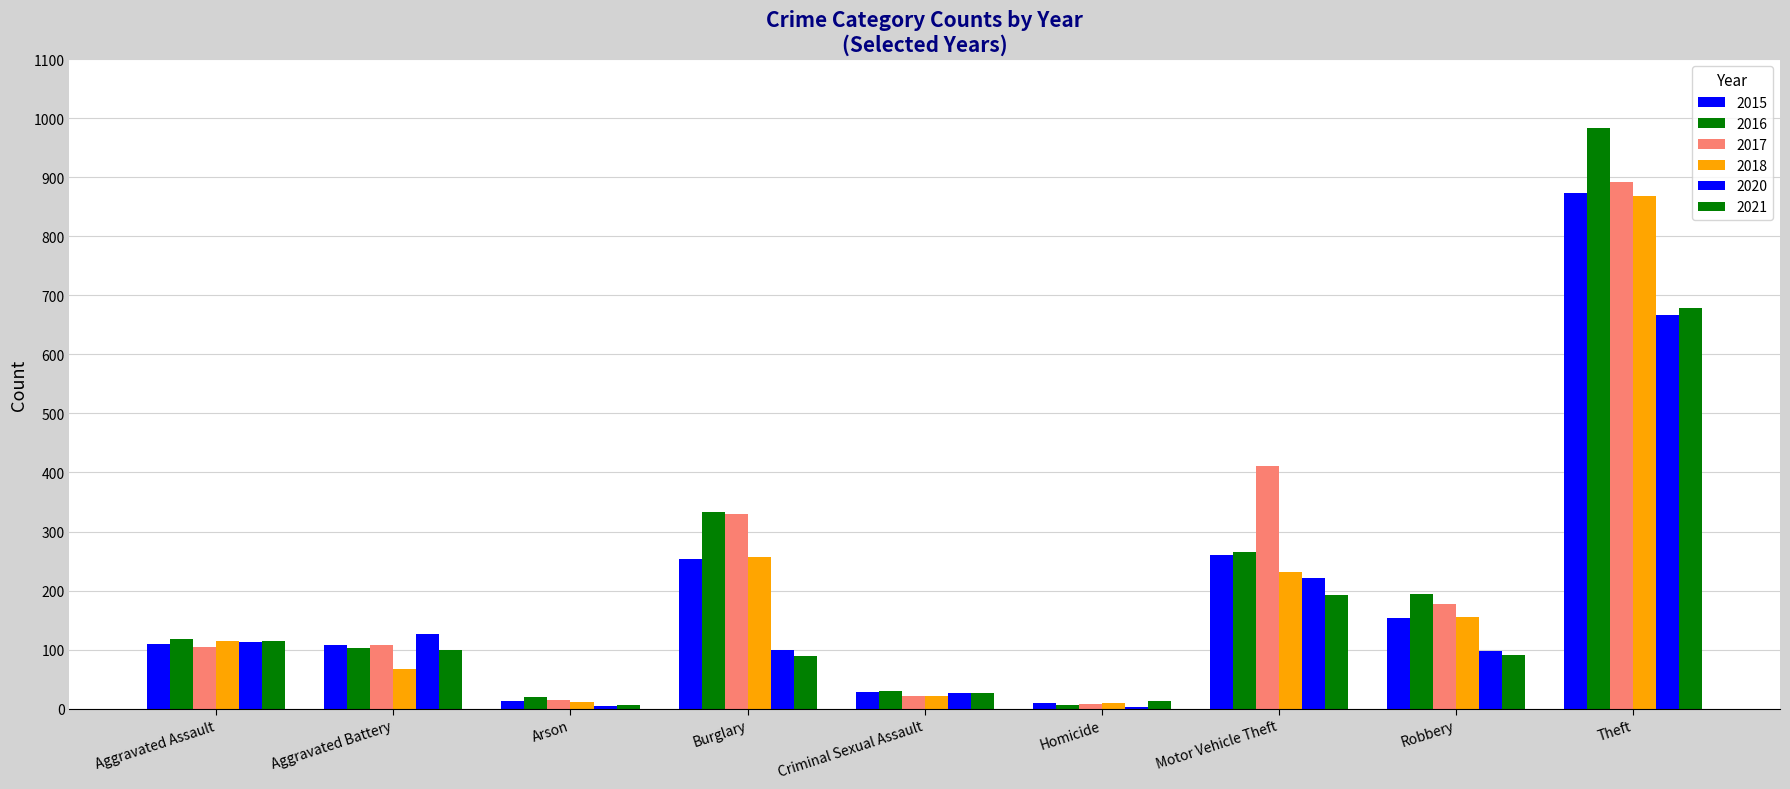

List the series in order of their peak value, highest first.

2016, 2017, 2015, 2018, 2021, 2020